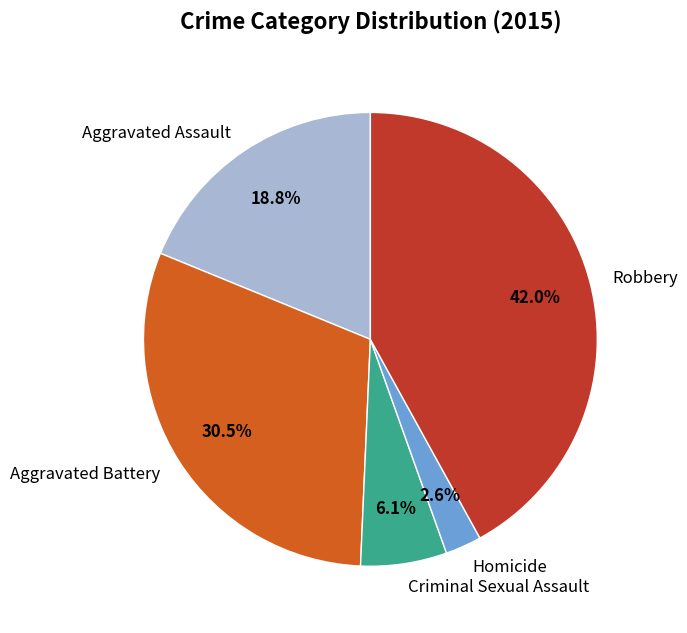

Is it true that Aggravated Battery is 19% of the pie?

False